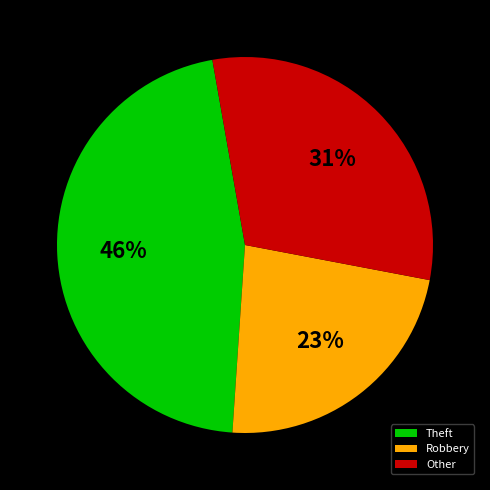

Do Theft and Robbery together represent more than half of the pie?

Yes